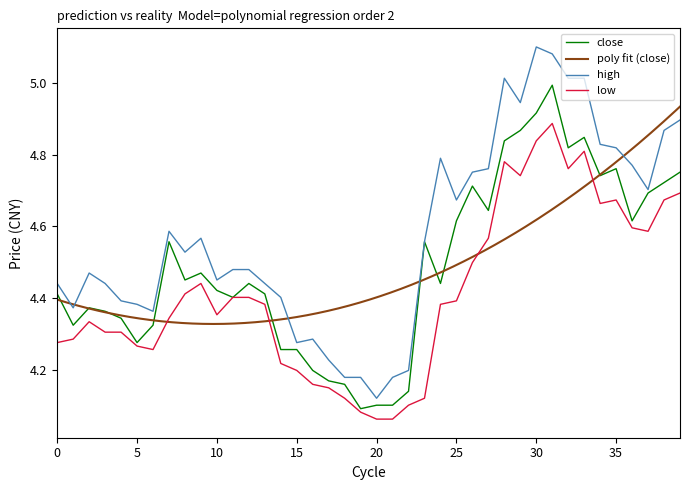

True or false: low and high intersect in this chart.

False